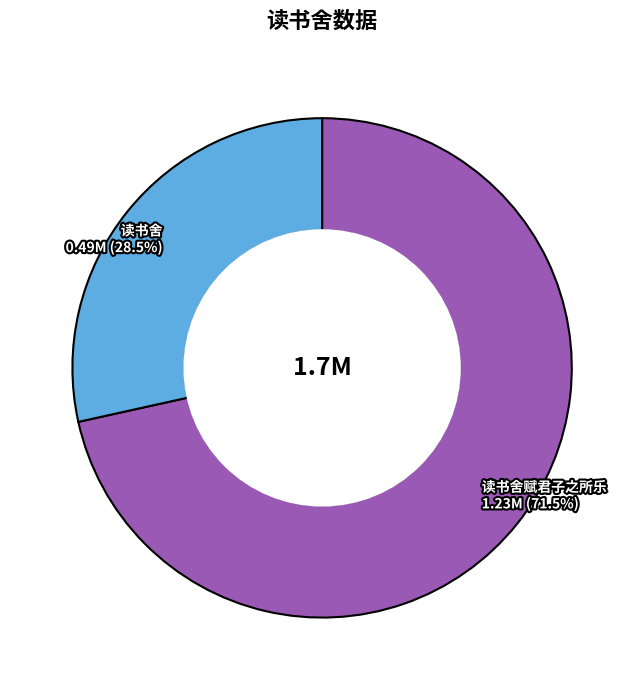

Is there a majority slice in this chart?

Yes